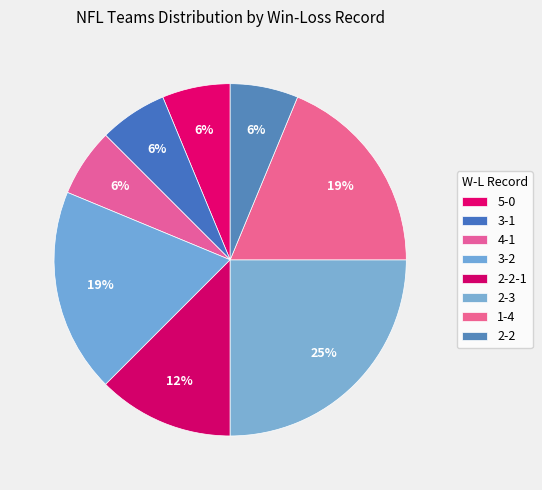

Which category has the smallest portion of the pie?

5-0